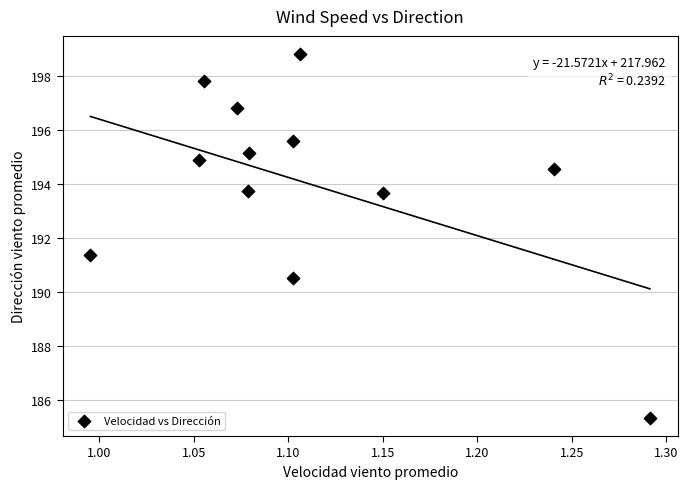

What Y value in the scatter plot is closest to 192?

191.4